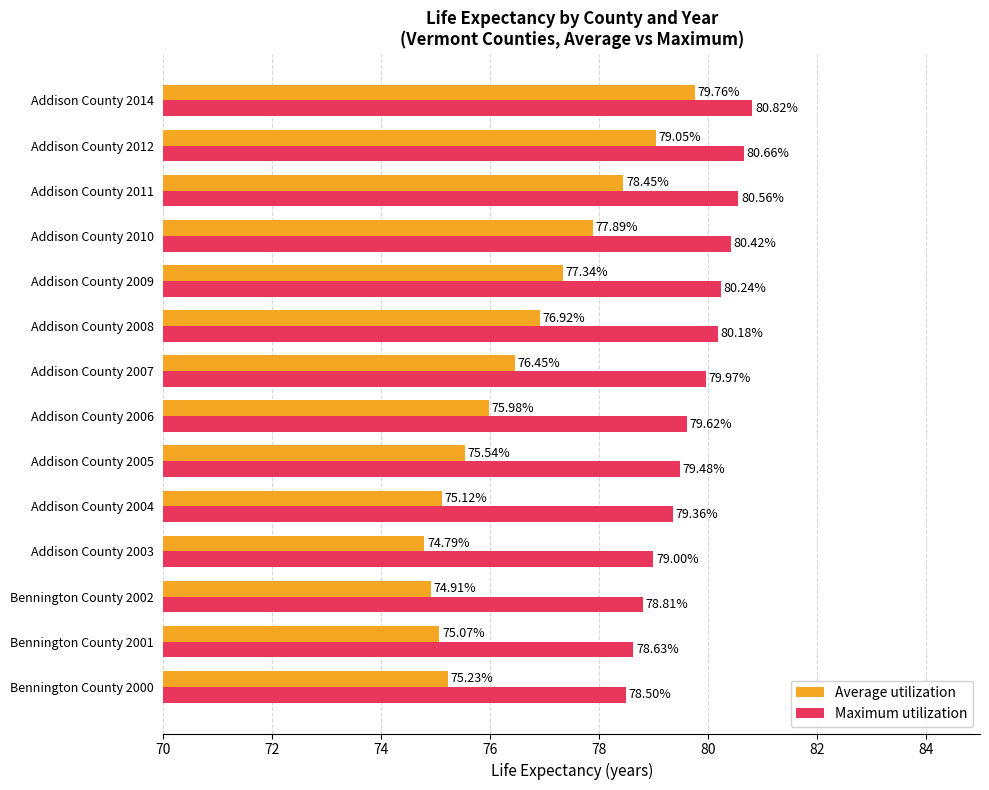

Which series has the largest total across all categories?

Maximum utilization